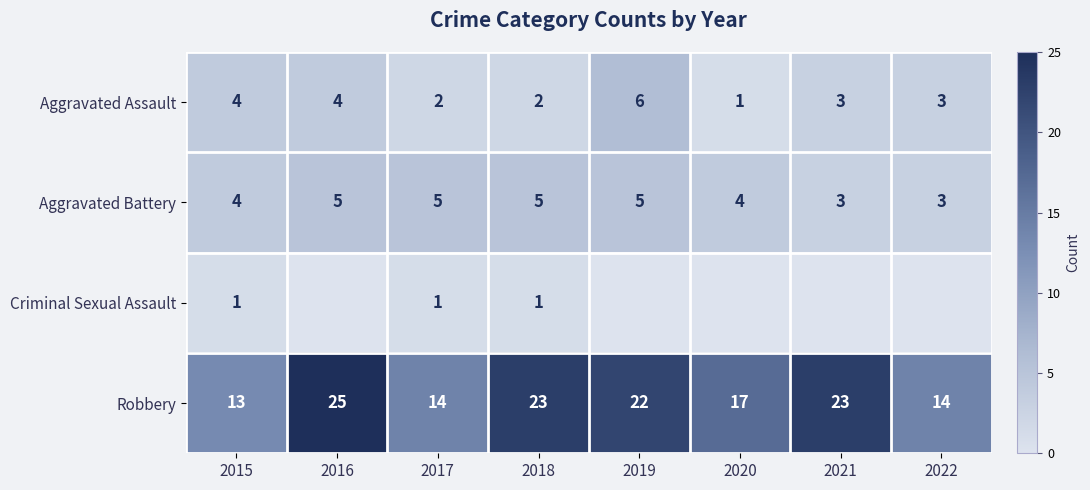

What is the total value across all series at 2015?

22